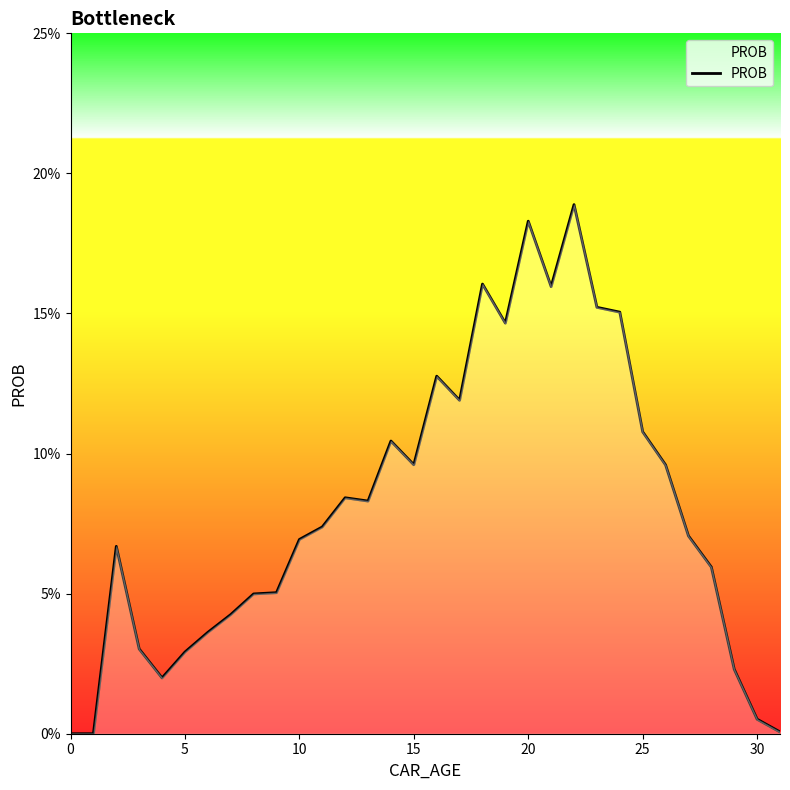

What is the sum of all values?

2.6